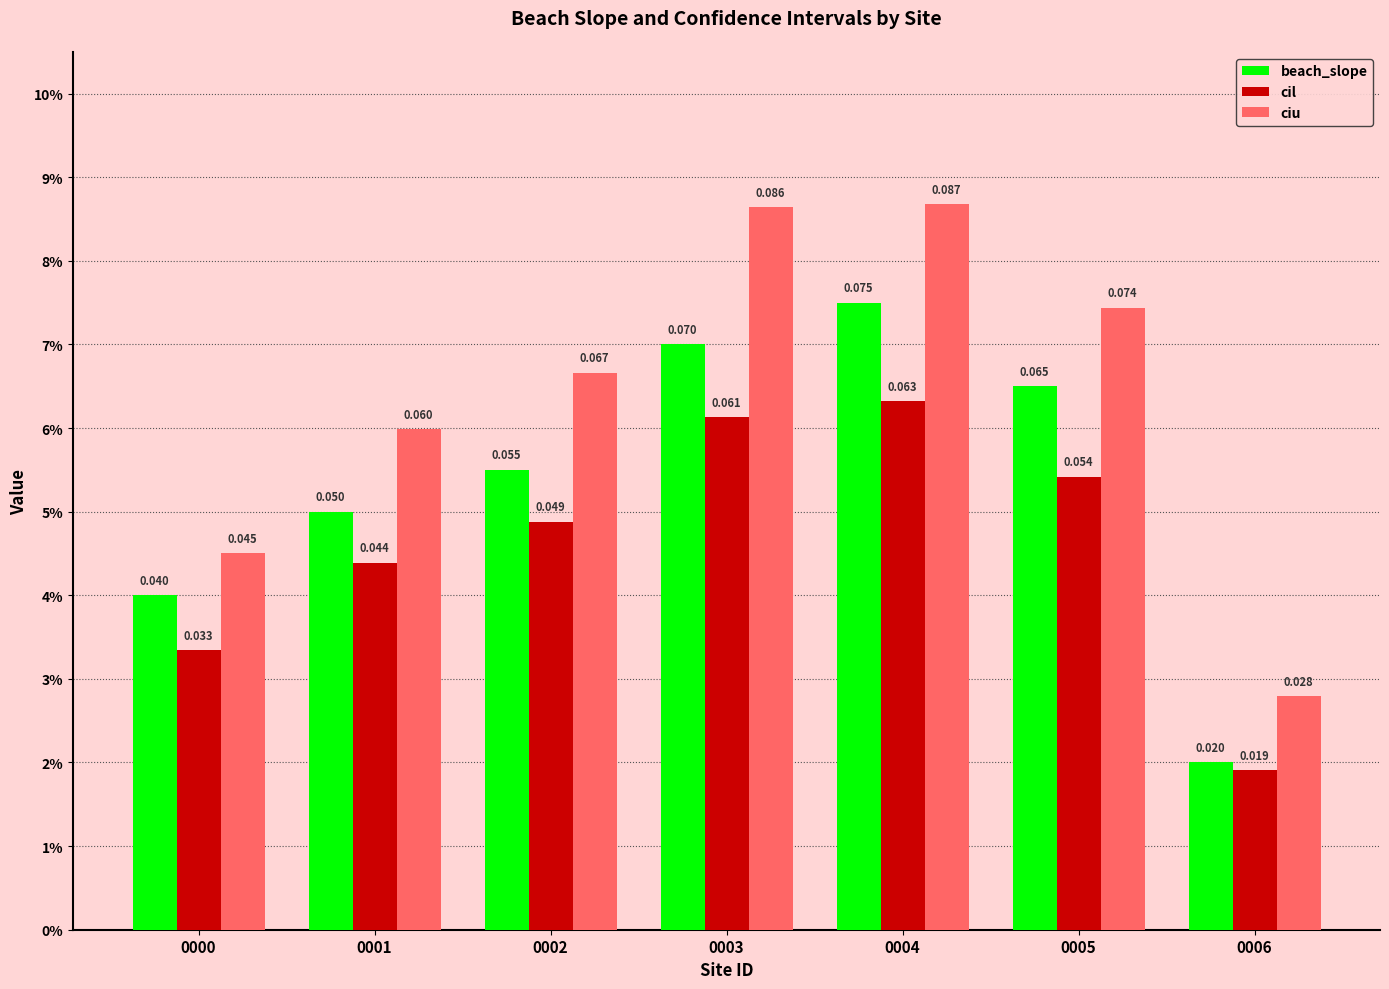

Does the chart contain any negative values?

No